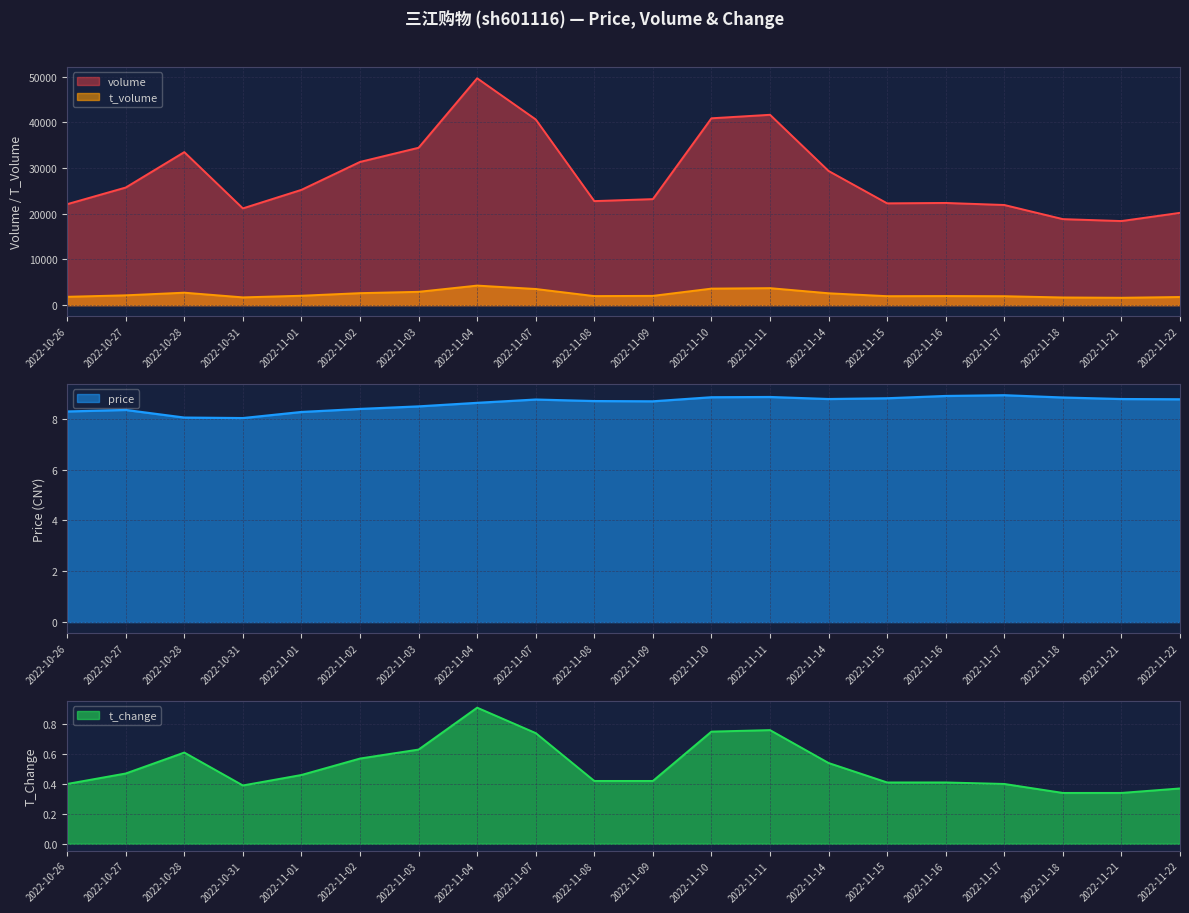

Which series has the widest spread of values?

volume